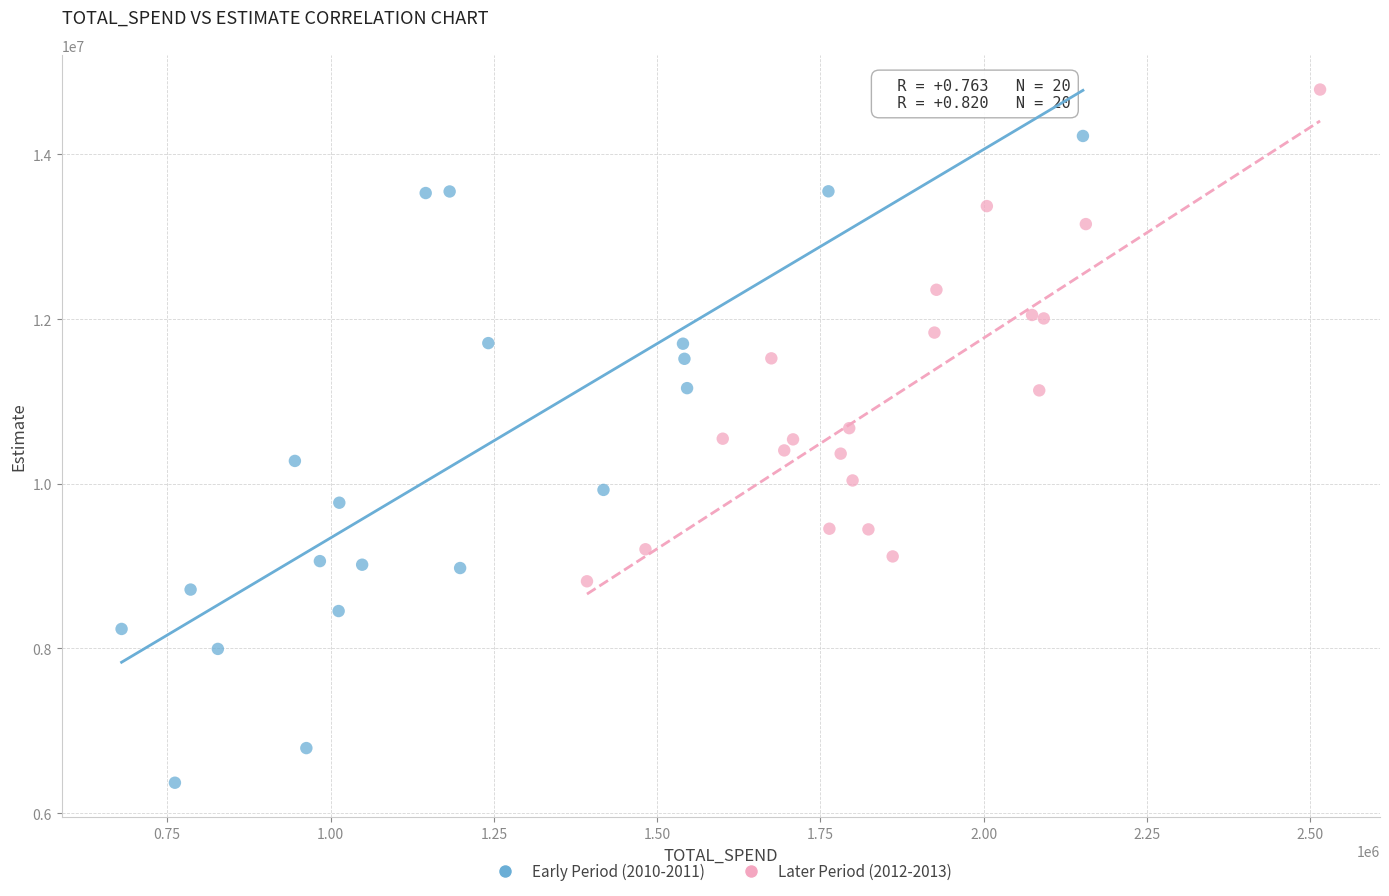

What are all the series names shown in the legend?

Early Period (2010-2011), Later Period (2012-2013)